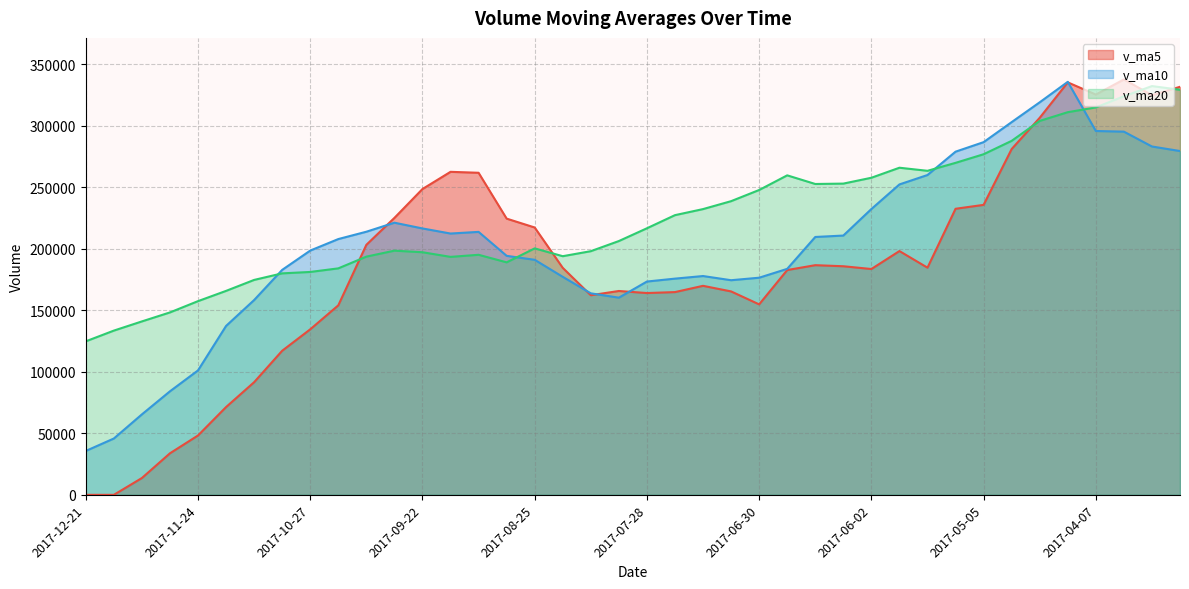

Which series has the largest total across all categories?

v_ma20